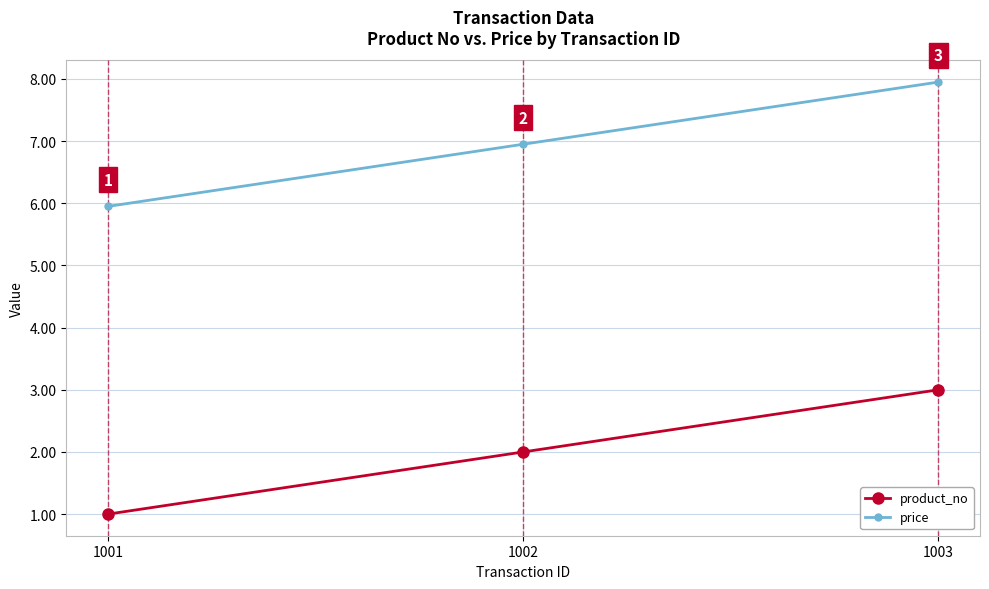

At which label is price closest to 6?

1001